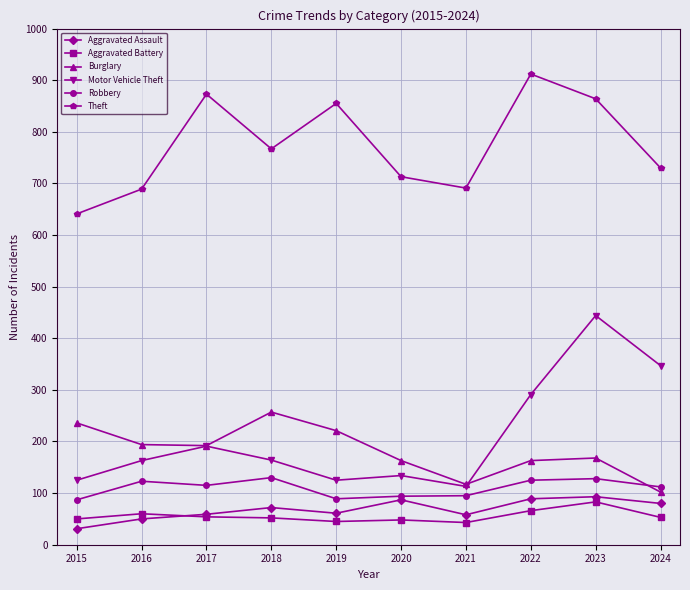

What is the difference between the Robbery values at 2024 and 2023?

16